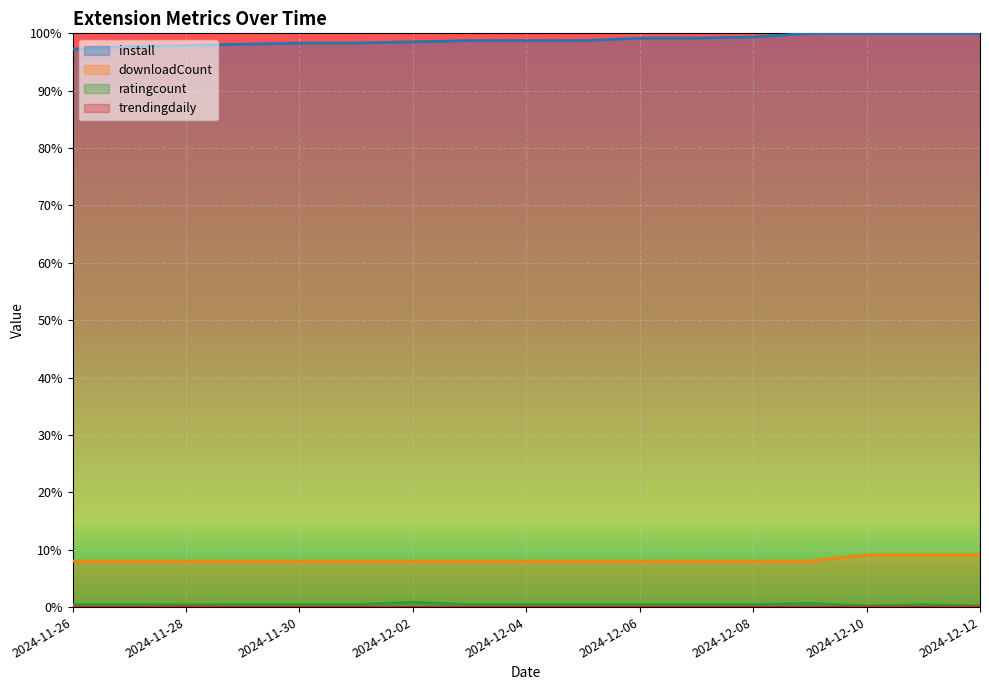

List the labels in order of install value, largest first.

2024-12-09, 2024-12-10, 2024-12-11, 2024-12-12, 2024-12-08, 2024-12-06, 2024-12-07, 2024-12-03, 2024-12-04, 2024-12-05, 2024-12-02, 2024-11-30, 2024-12-01, 2024-11-29, 2024-11-28, 2024-11-27, 2024-11-26